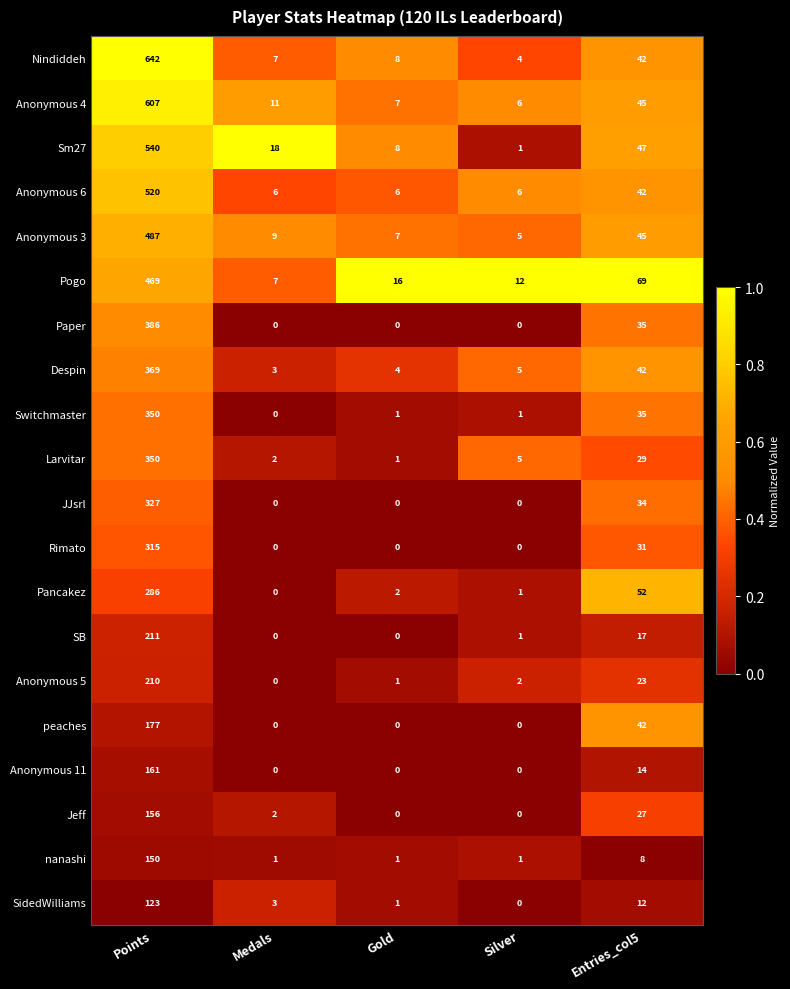

Which series has the largest total across all categories?

Nindiddeh